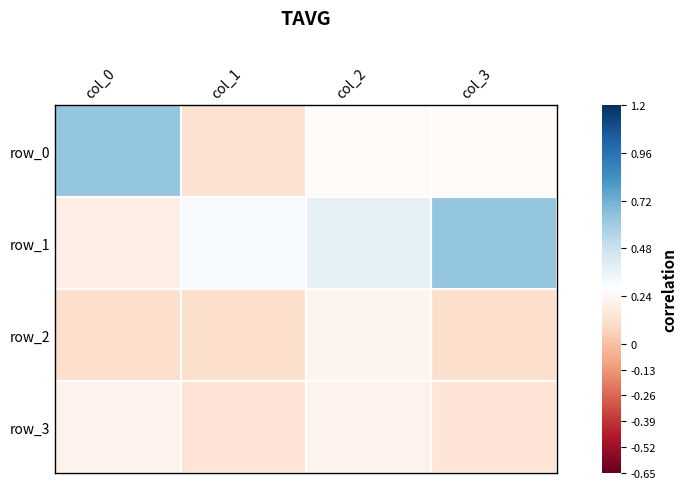

What is the difference between the maximum and minimum values in the row_3 series?

0.1